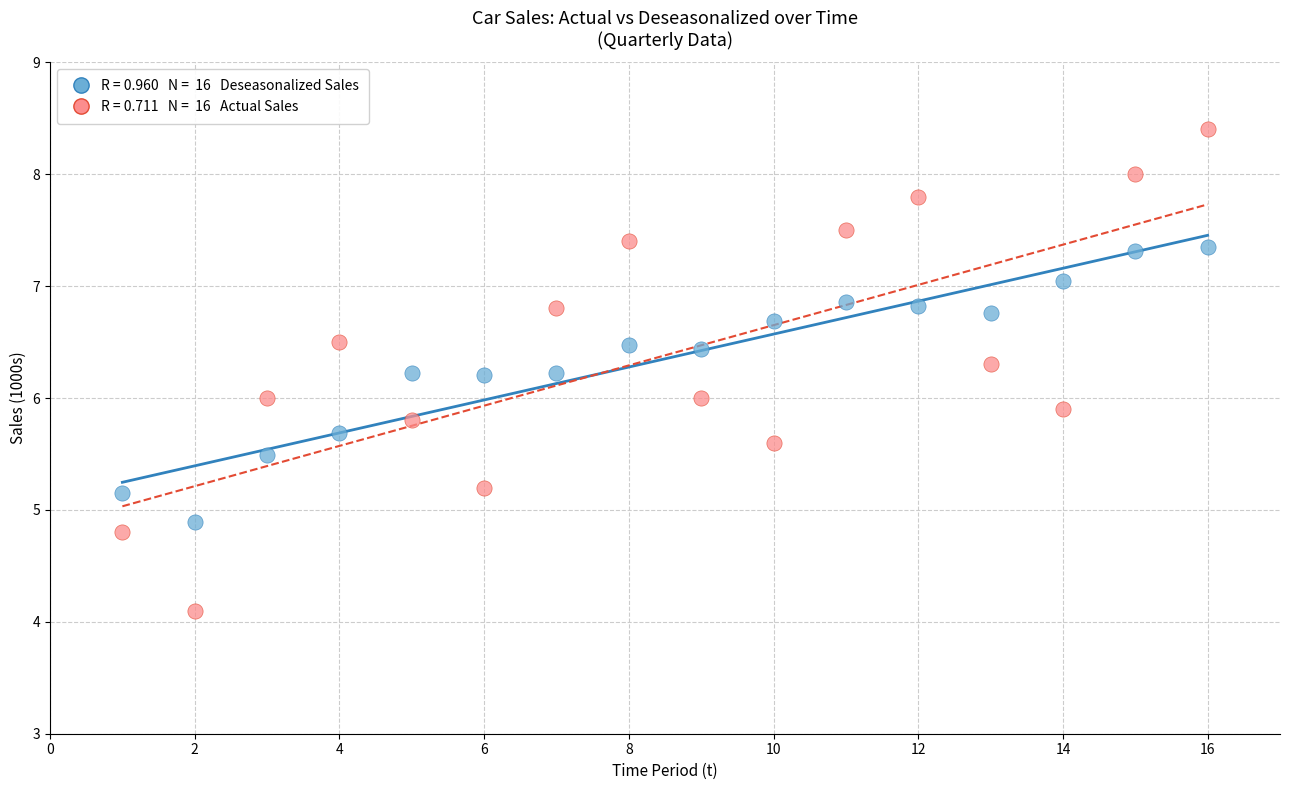

Across all data points, what is the range of X values (max minus min)?

15.0